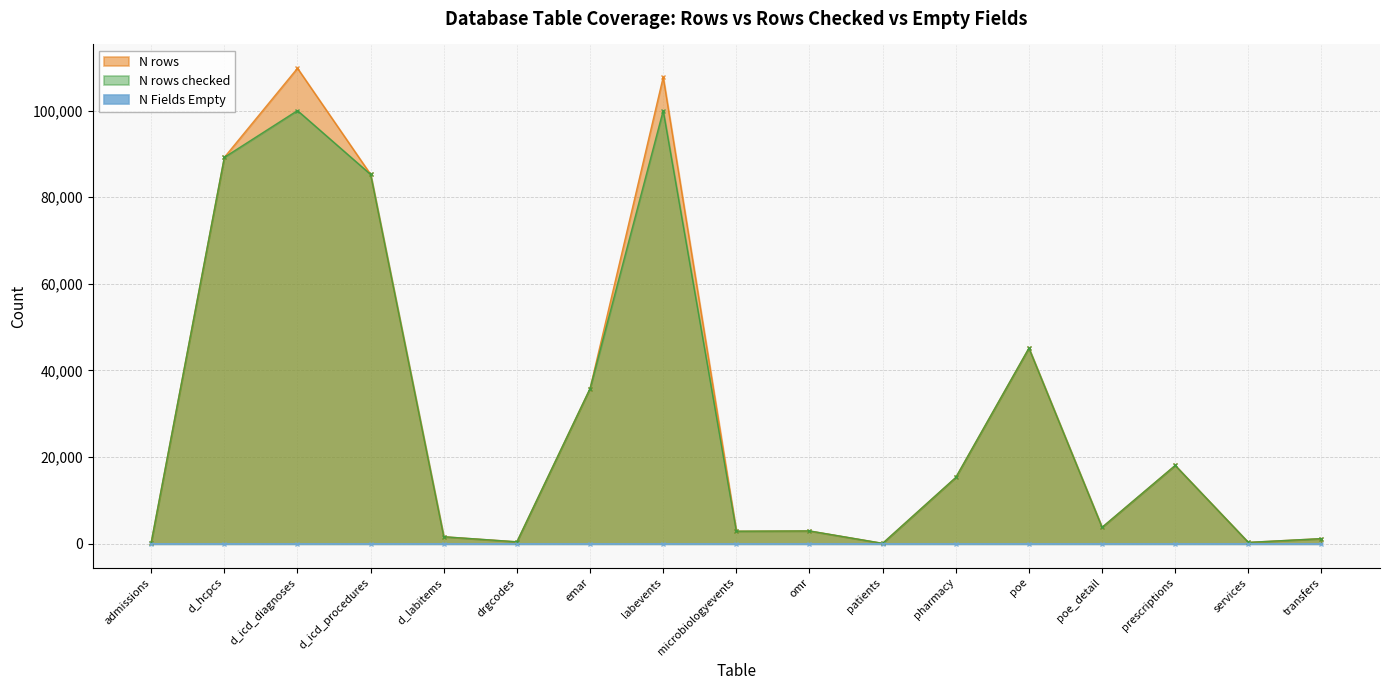

At which category is the sum across all series the highest?

d_icd_diagnoses